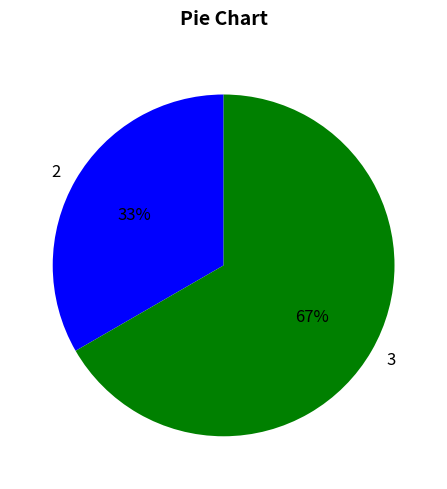

How many slices are in this pie chart?

2